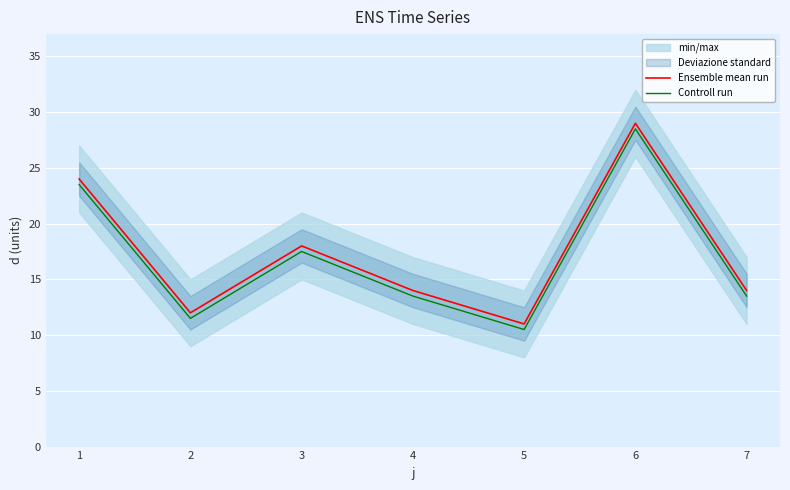

Which series has the largest range (max minus min)?

Ensemble mean run